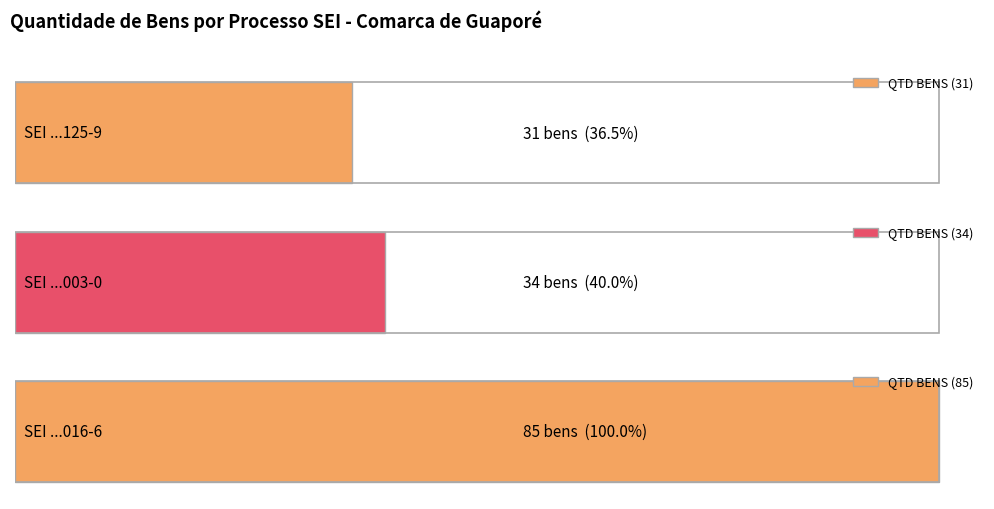

What position from the left is 8.2023.4595/000016-6?

3